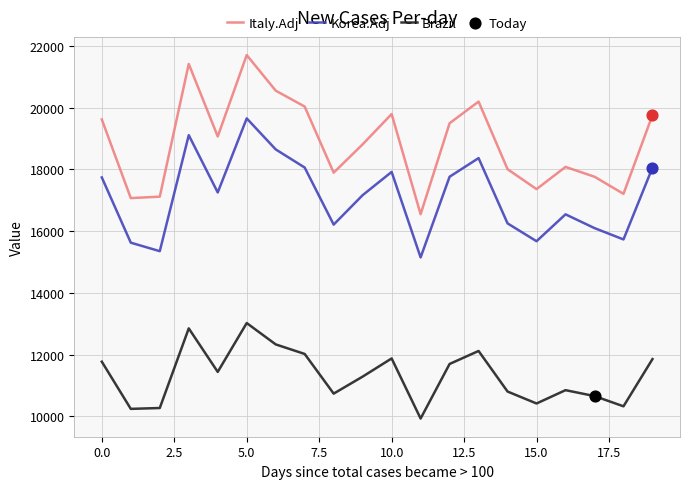

Which series has the largest total across all categories?

Italy.Adj